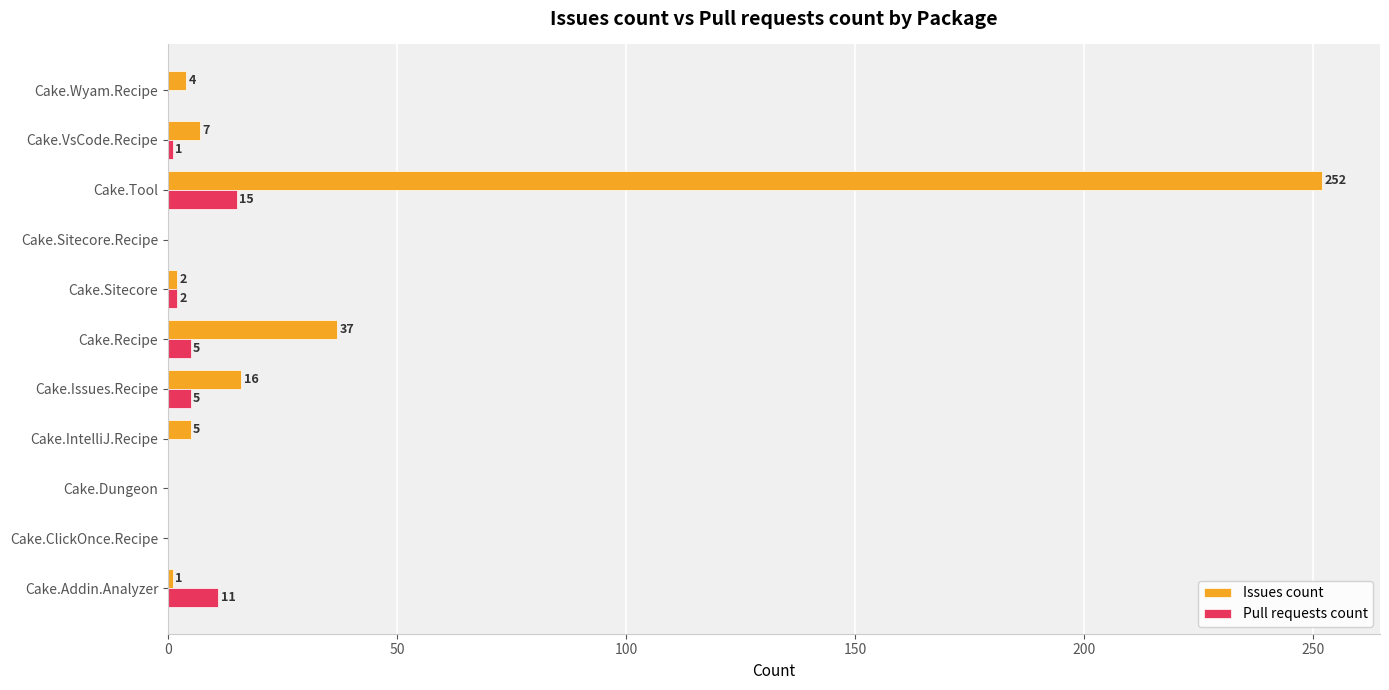

True or false: Issues count has a value of 93 at Cake.Sitecore.Recipe.

False